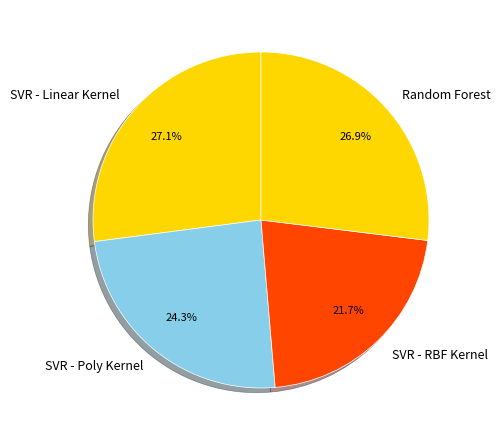

To the nearest percent, what is the combined percentage of Random Forest and SVR - RBF Kernel?

49%